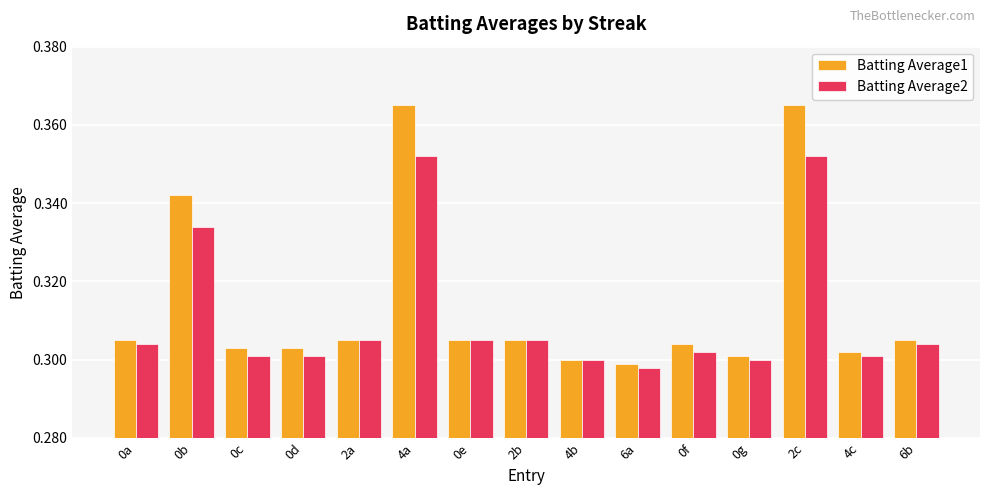

List the series in order of their overall mean, lowest first.

Batting Average2, Batting Average1